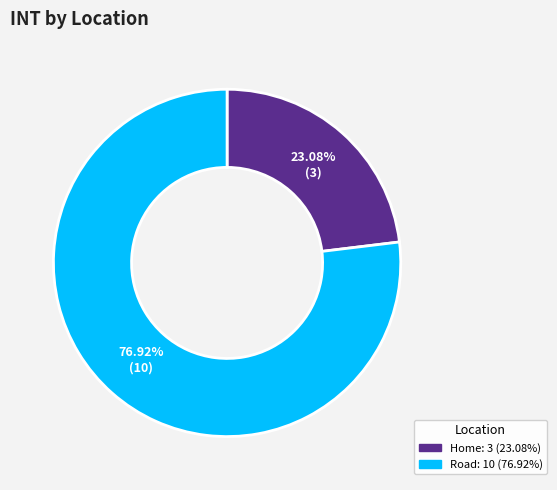

To the nearest percent, what is the combined percentage of Road and Home?

100%